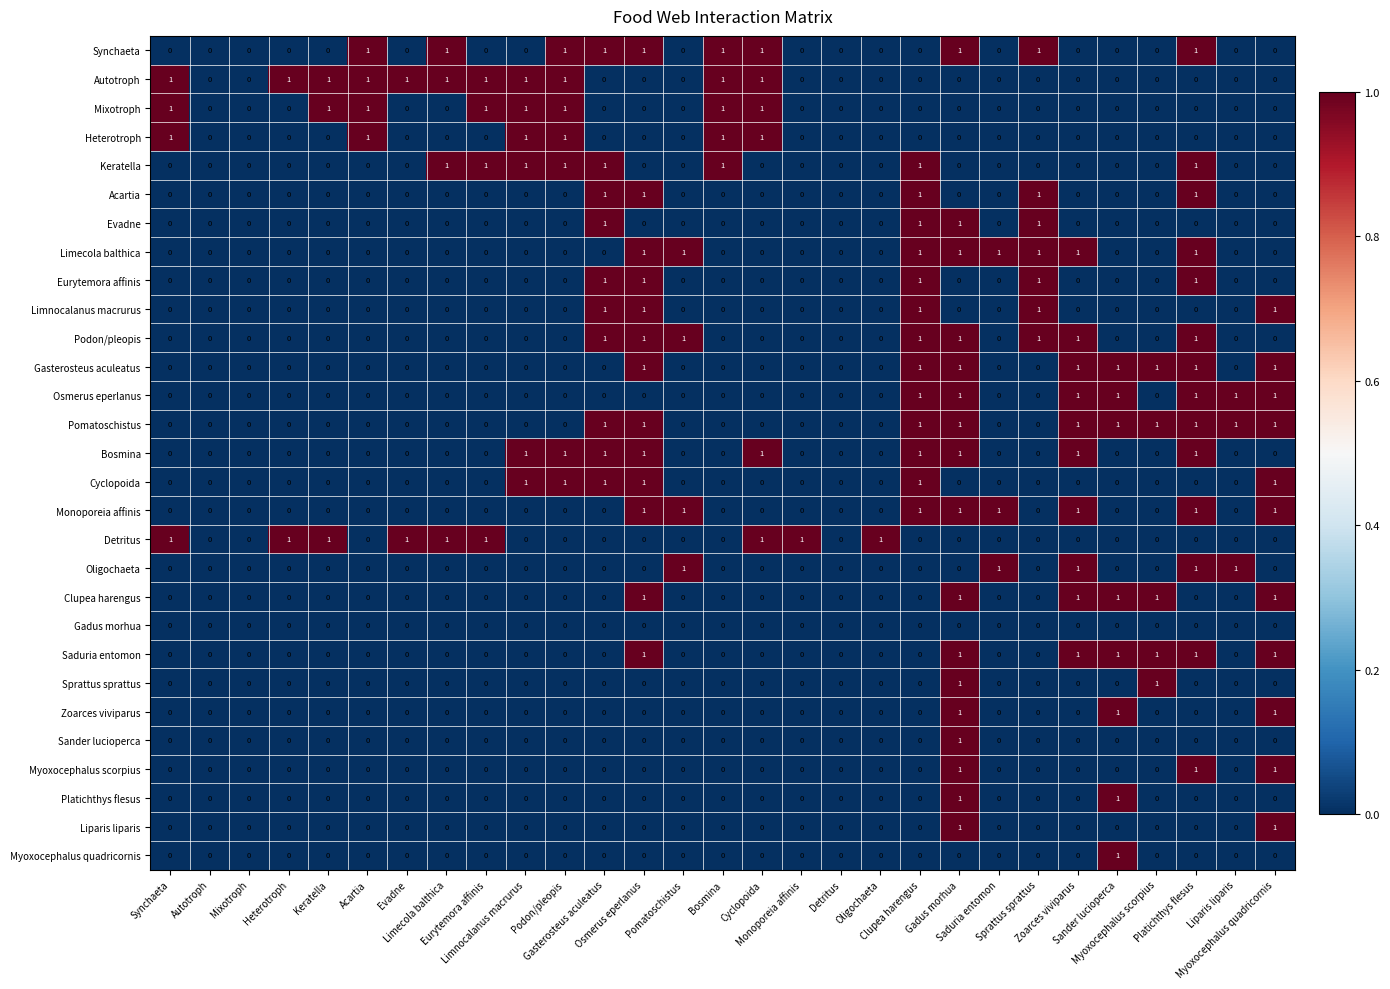

Rank the series at Bosmina from highest to lowest value.

Synchaeta, Autotroph, Mixotroph, Heterotroph, Keratella, Acartia, Evadne, Limecola balthica, Eurytemora affinis, Limnocalanus macrurus, Podon/pleopis, Gasterosteus aculeatus, Osmerus eperlanus, Pomatoschistus, Bosmina, Cyclopoida, Monoporeia affinis, Detritus, Oligochaeta, Clupea harengus, Gadus morhua, Saduria entomon, Sprattus sprattus, Zoarces viviparus, Sander lucioperca, Myoxocephalus scorpius, Platichthys flesus, Liparis liparis, Myoxocephalus quadricornis